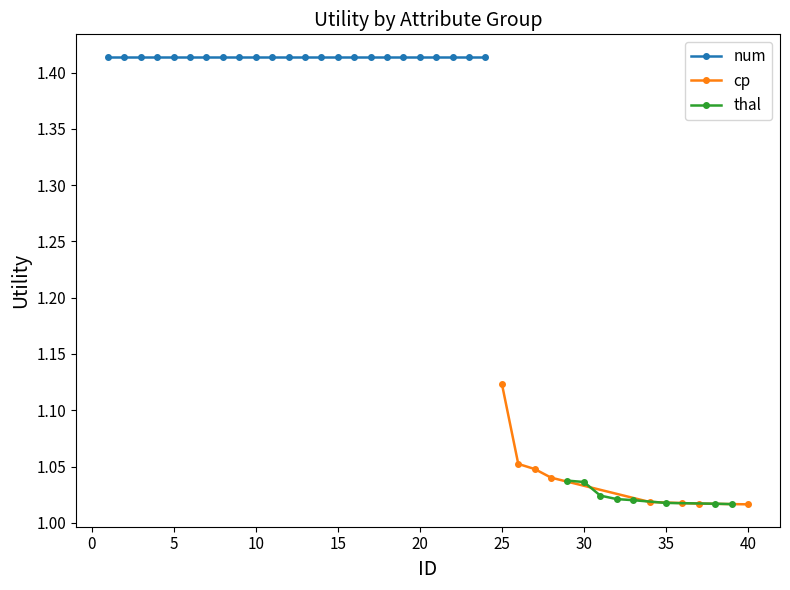

Count the cp values in the range 1 to 2.

8